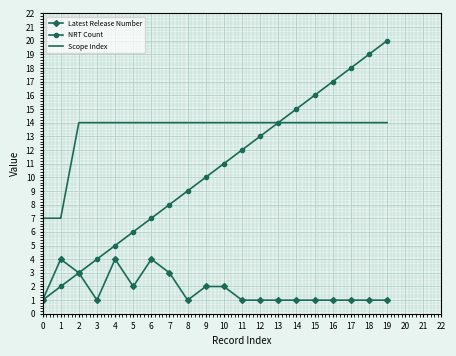

What is the approximate value of NRT Count at 0?

1